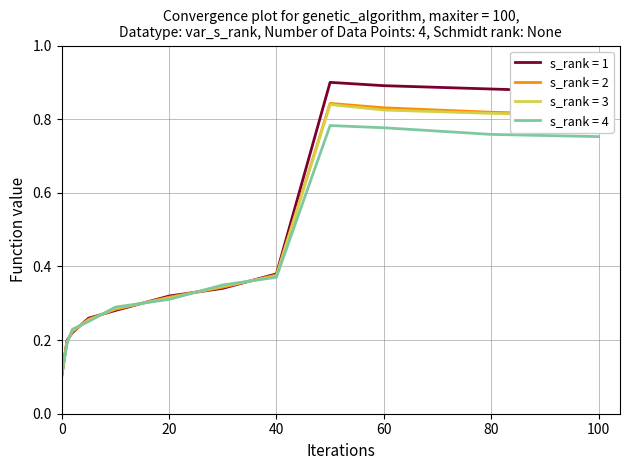

How many lines are shown in the chart?

4